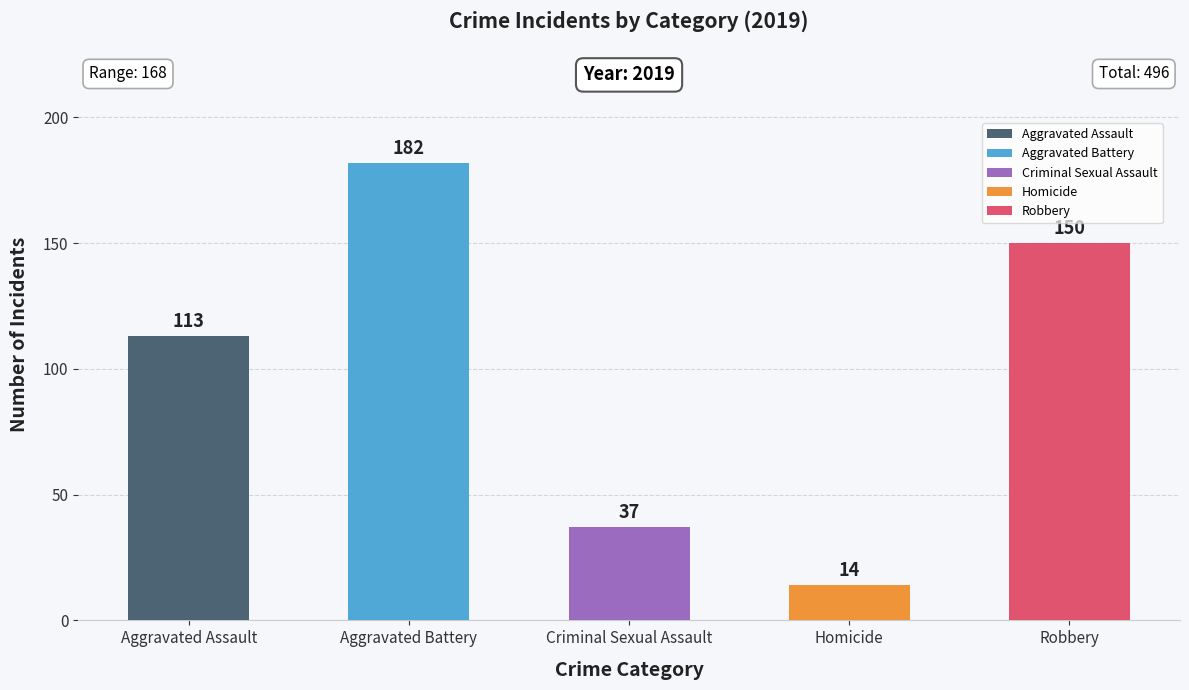

What is the value of the 1st bar from the left?

113